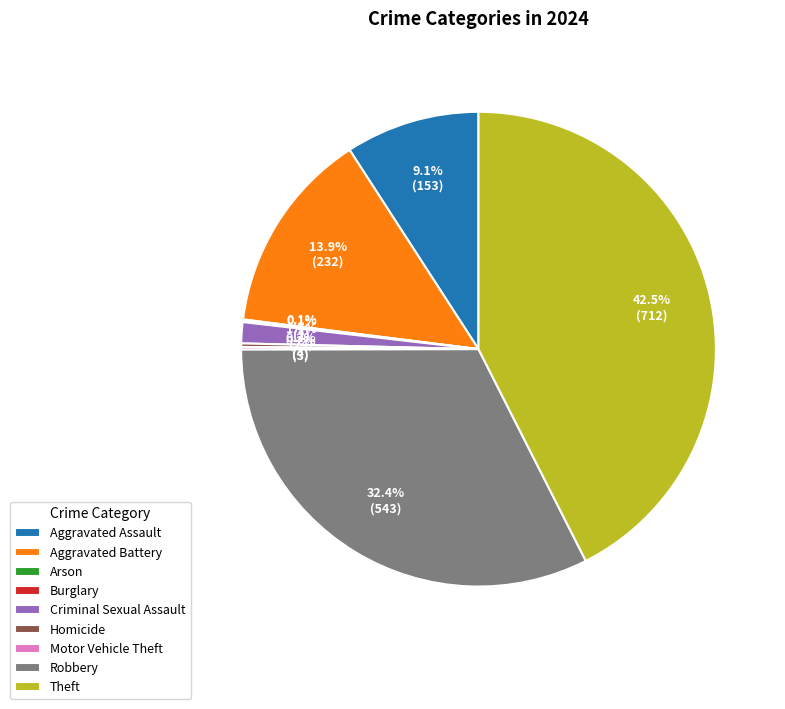

Is there any slice that represents more than half of the pie?

No